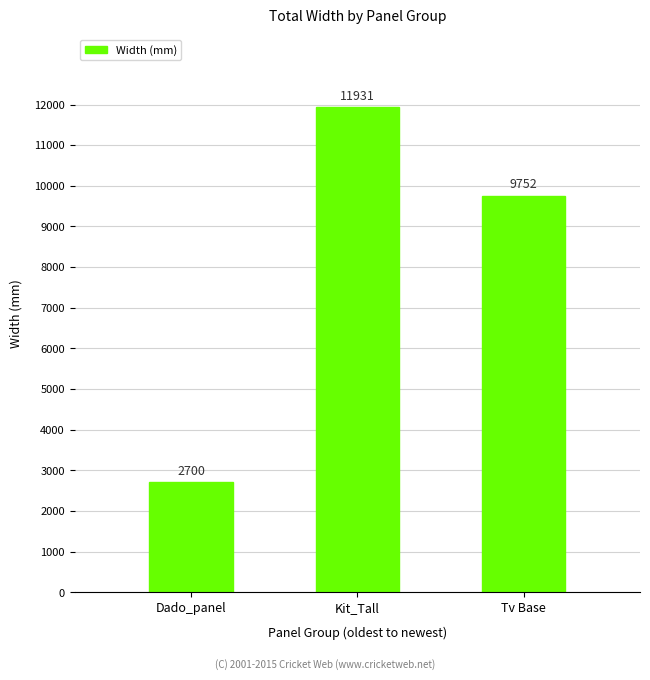

Rank the categories by value from lowest to highest.

Dado_panel, Tv Base, Kit_Tall